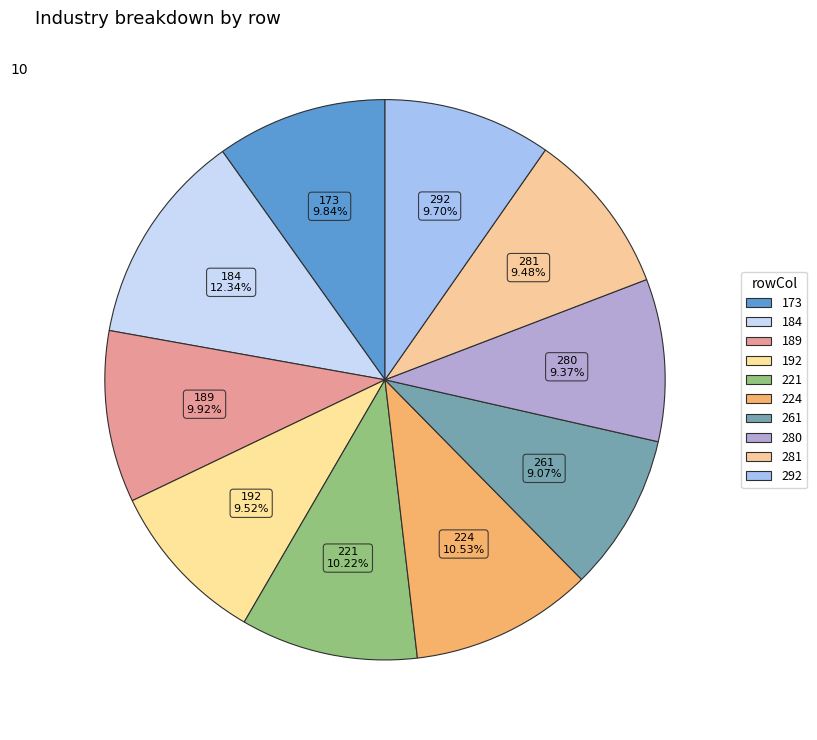

To the nearest percent, what is the difference between the 173 and 184 slice percentages?

2%